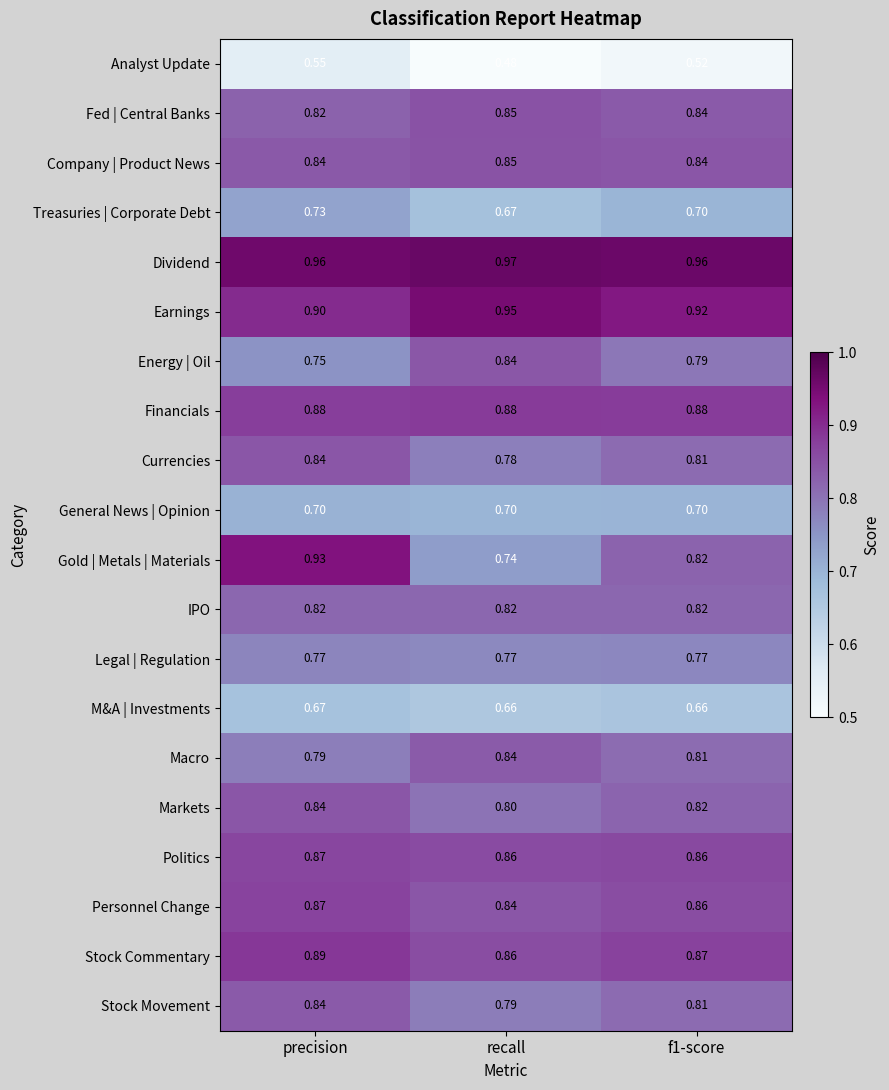

Which category has the lowest value in the Earnings series?

precision